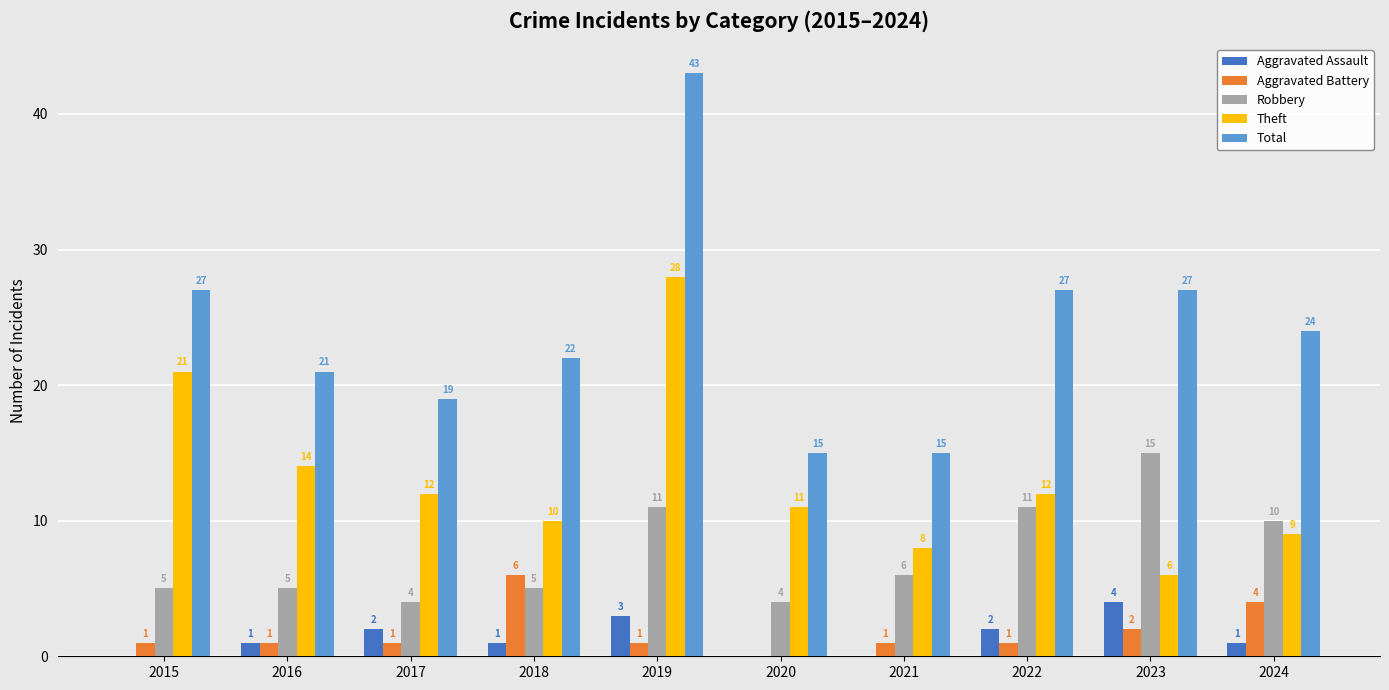

Read the Theft value at 2022.

12